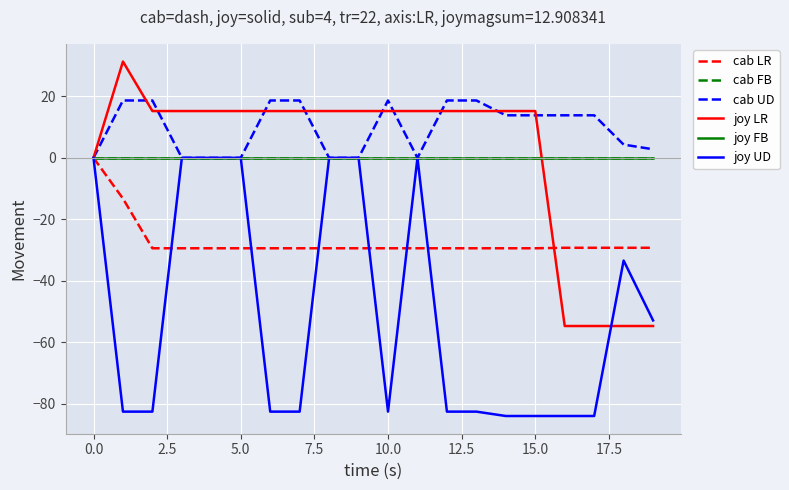

Does the chart display data point markers on the line(s)?

No